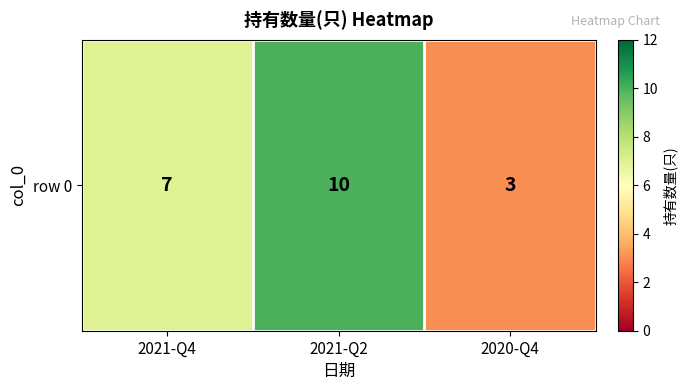

Which has a higher value, 2020-Q4 or 2021-Q2?

2021-Q2